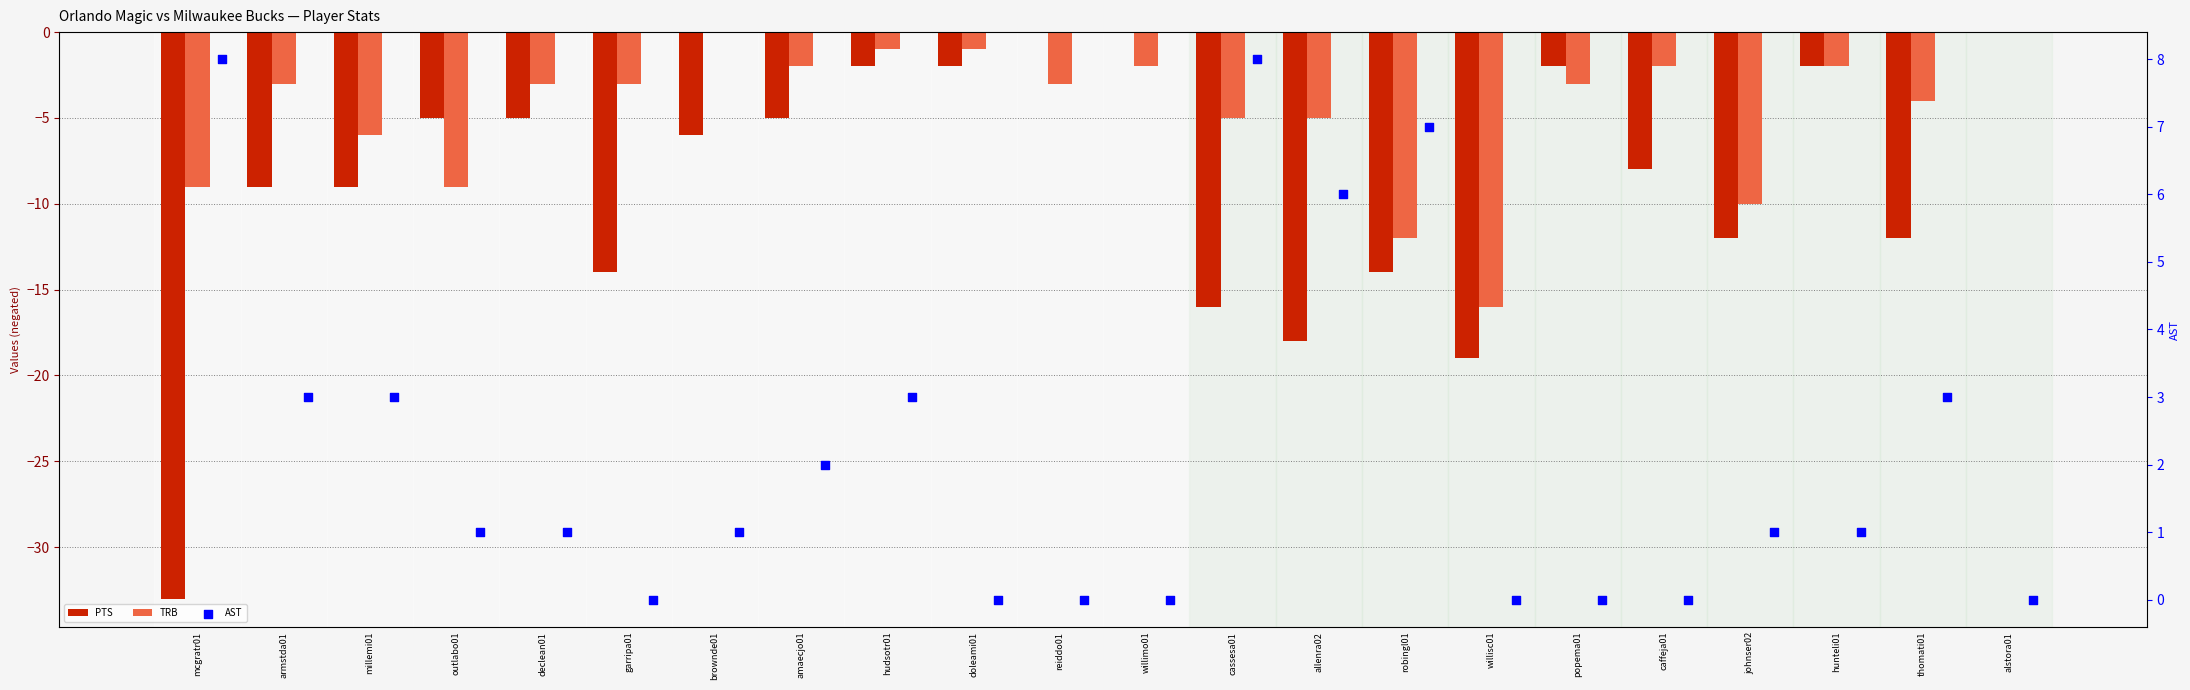

What is the total value across all series at allenra02?

-17